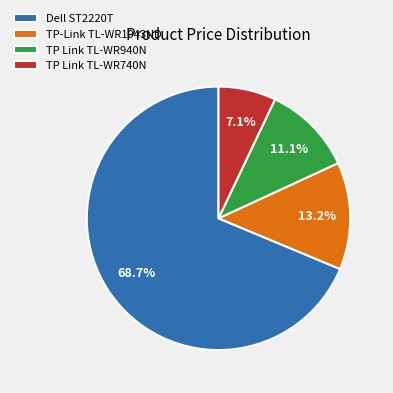

Approximately how many times larger is the value at Dell ST2220T compared to TP Link TL-WR940N?

6.2